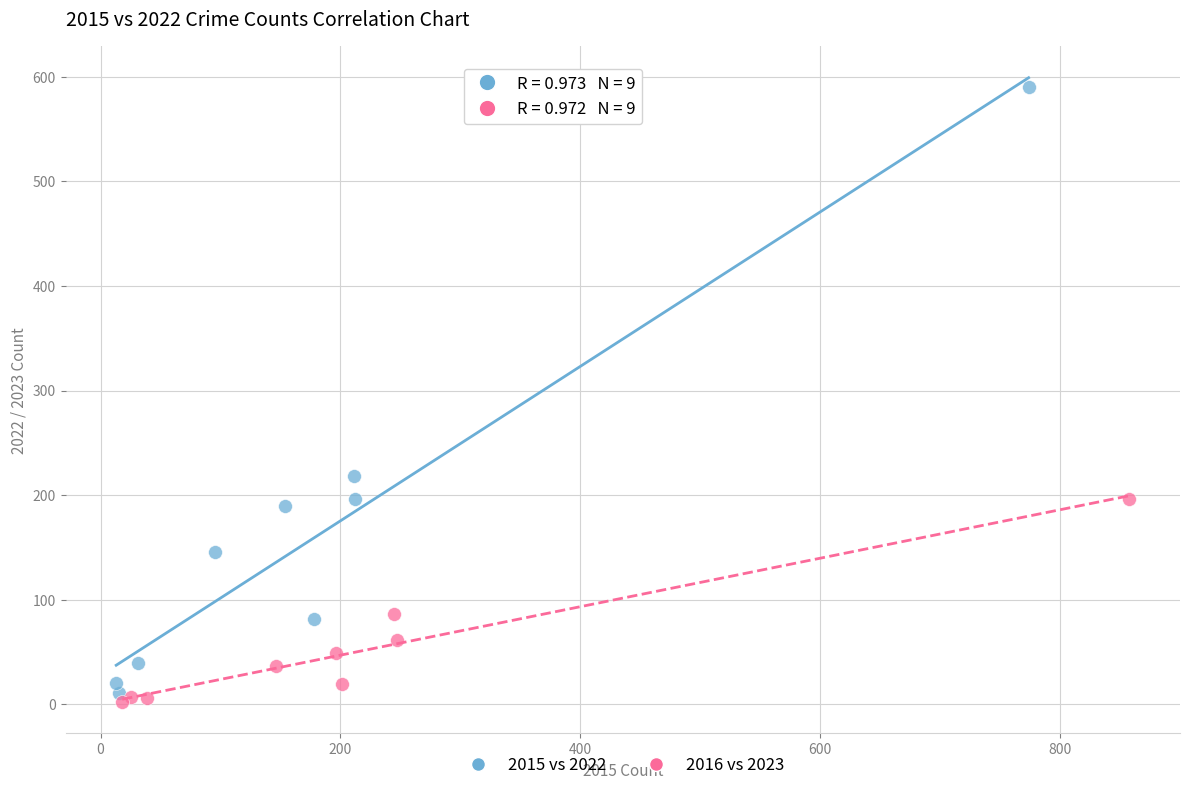

Which series contains the highest Y value?

2015 vs 2022